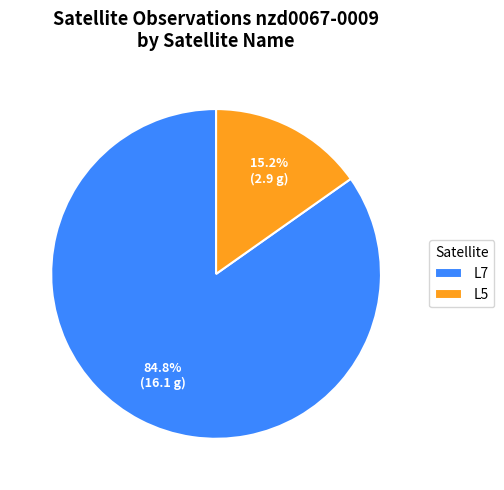

Is there a majority slice in this chart?

Yes